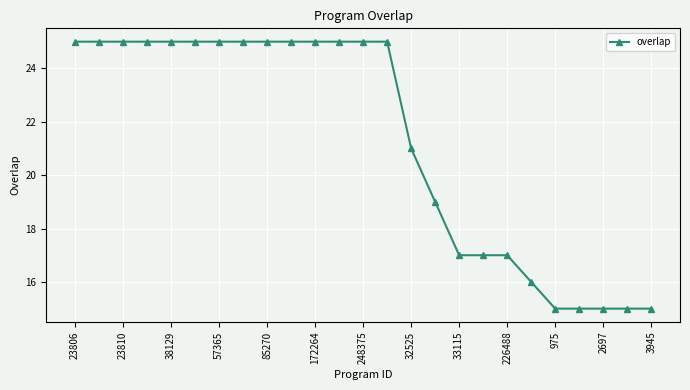

What is the smallest value displayed?

15